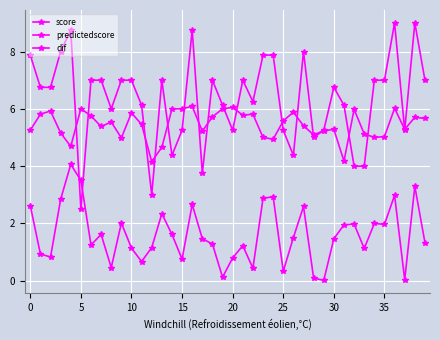

True or false: dif has more than 1 points higher than both neighbors.

True